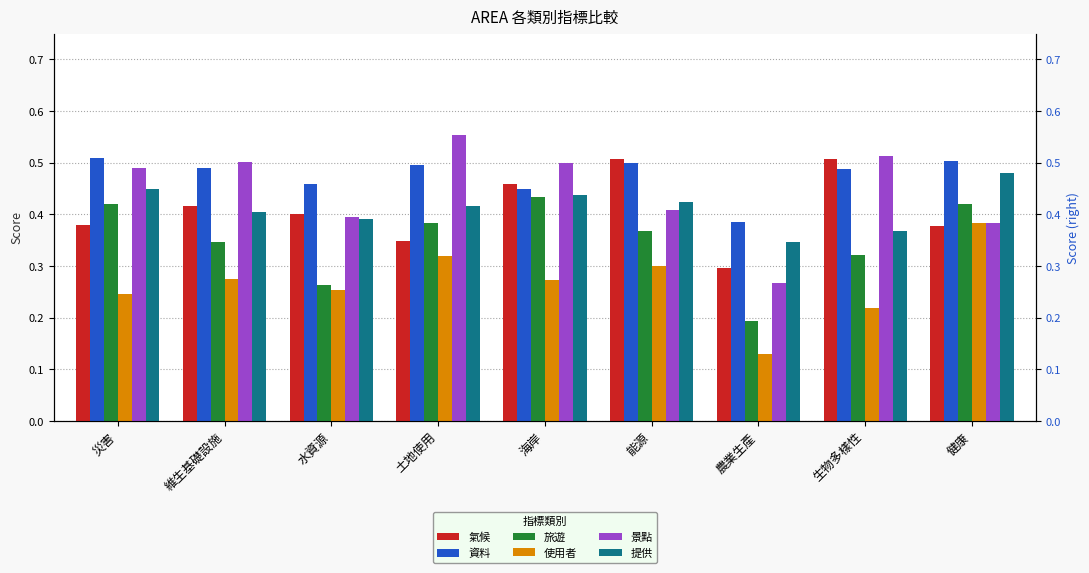

What is the sum of all 旅遊 values?

3.2